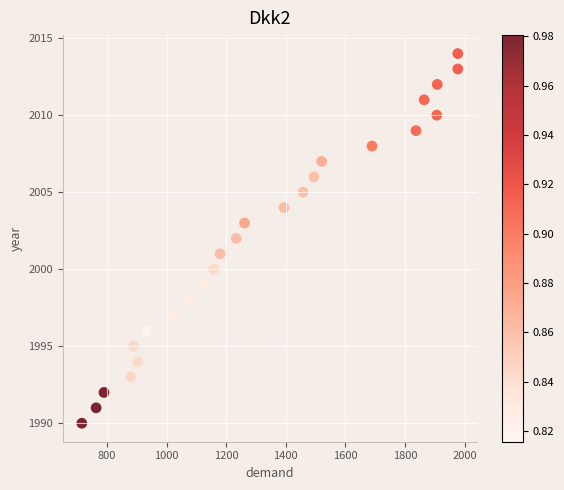

What is the range of Y values (max minus min)?

24